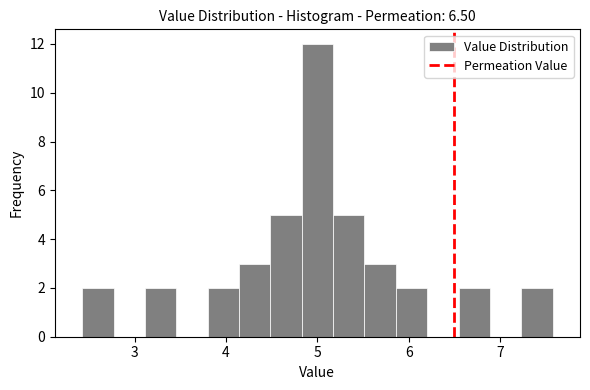

Around what value on the x-axis is the tallest bar? Give the approximate position of its centre, as read against the axis.

5.0